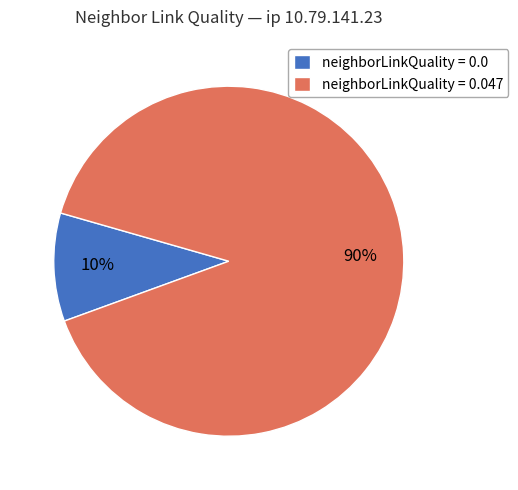

Is neighborLinkQuality = 0.047 the majority of the pie?

Yes